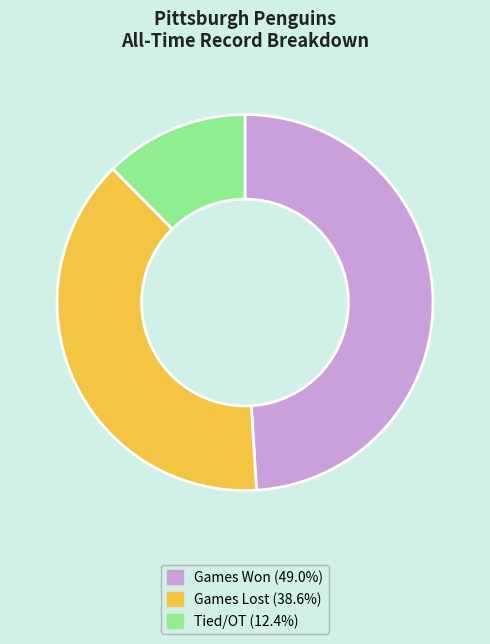

Does any single category account for the majority?

No